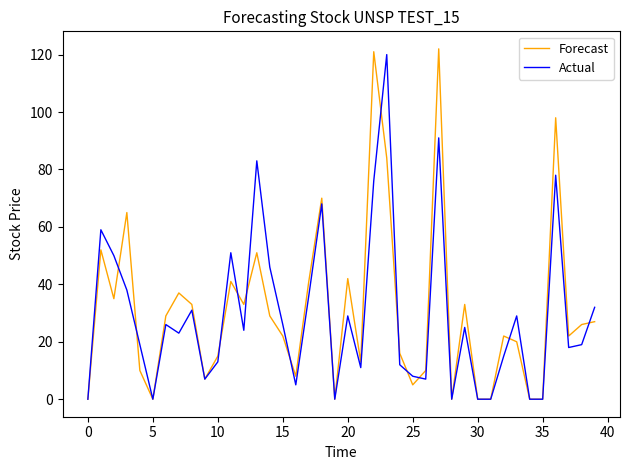

How many lines are shown in the chart?

2